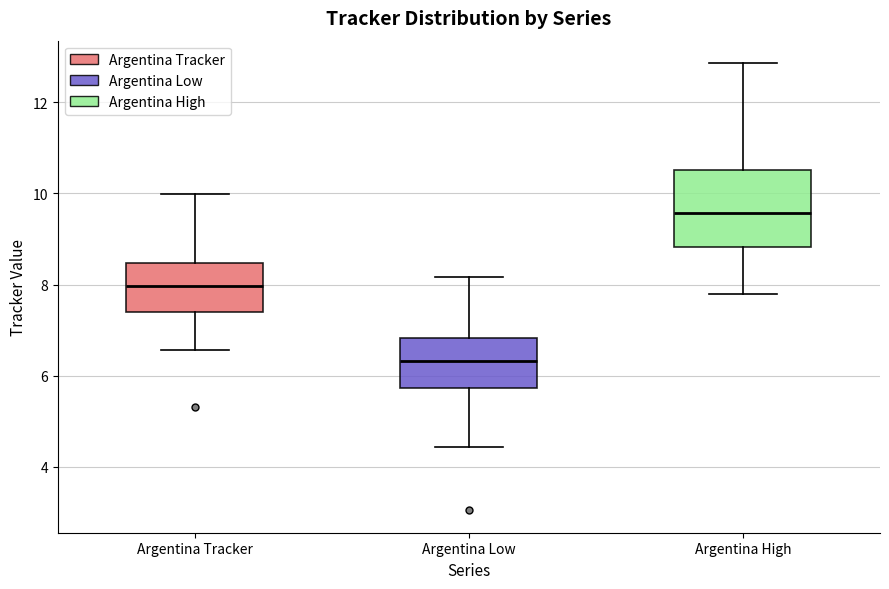

Which box is the tallest, from its lower edge to its upper edge?

Argentina High